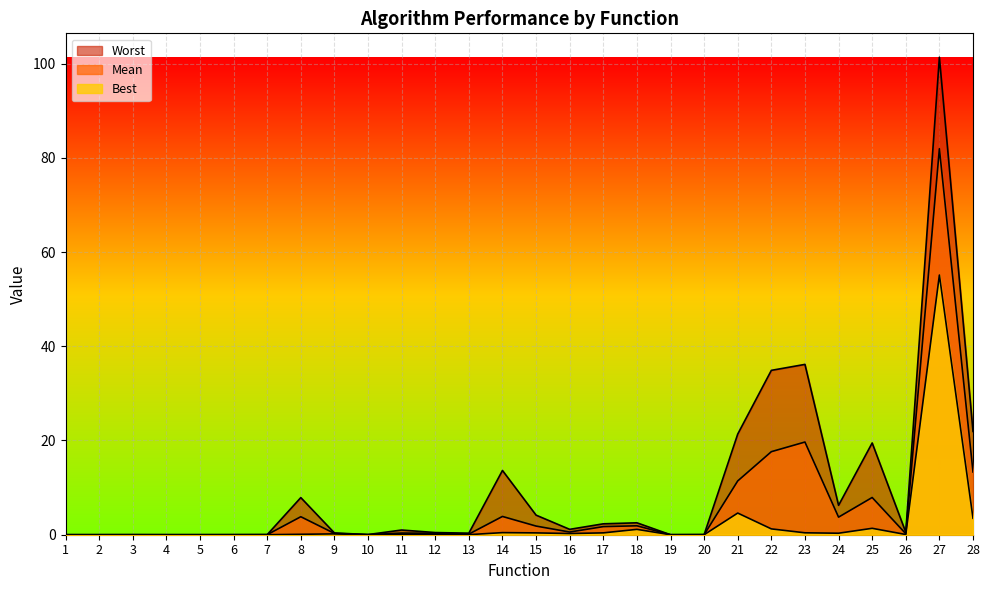

The value of Worst at 11 is 1.0. True or false?

True